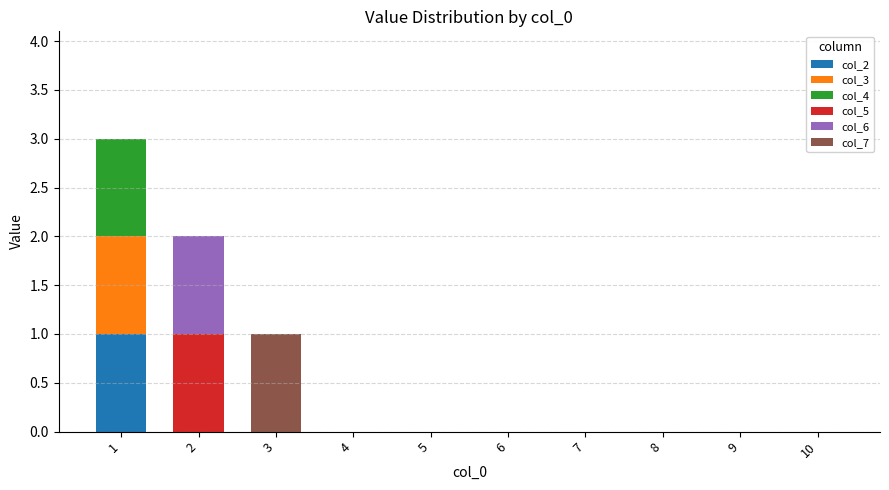

Is it true that col_2 equals 0 at 3?

True